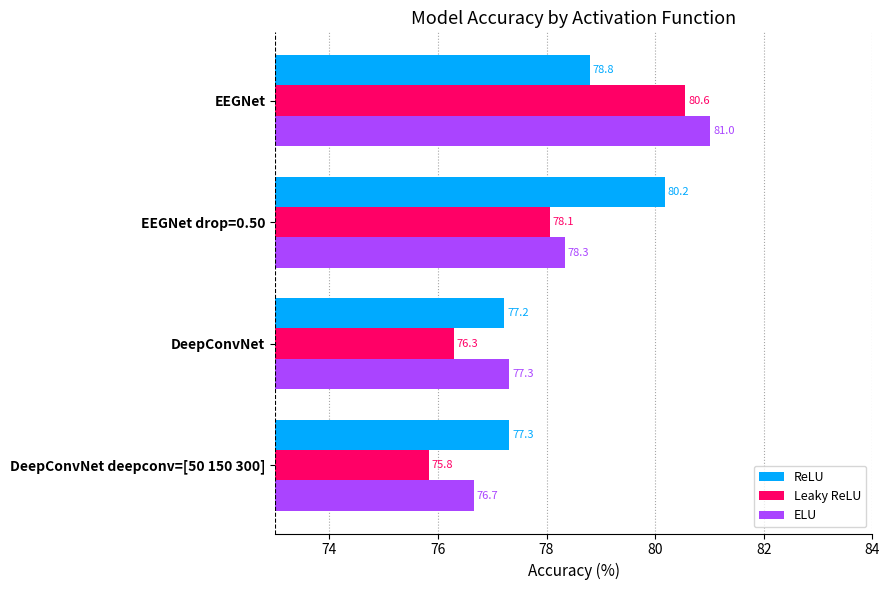

What is the smallest value displayed?

75.8